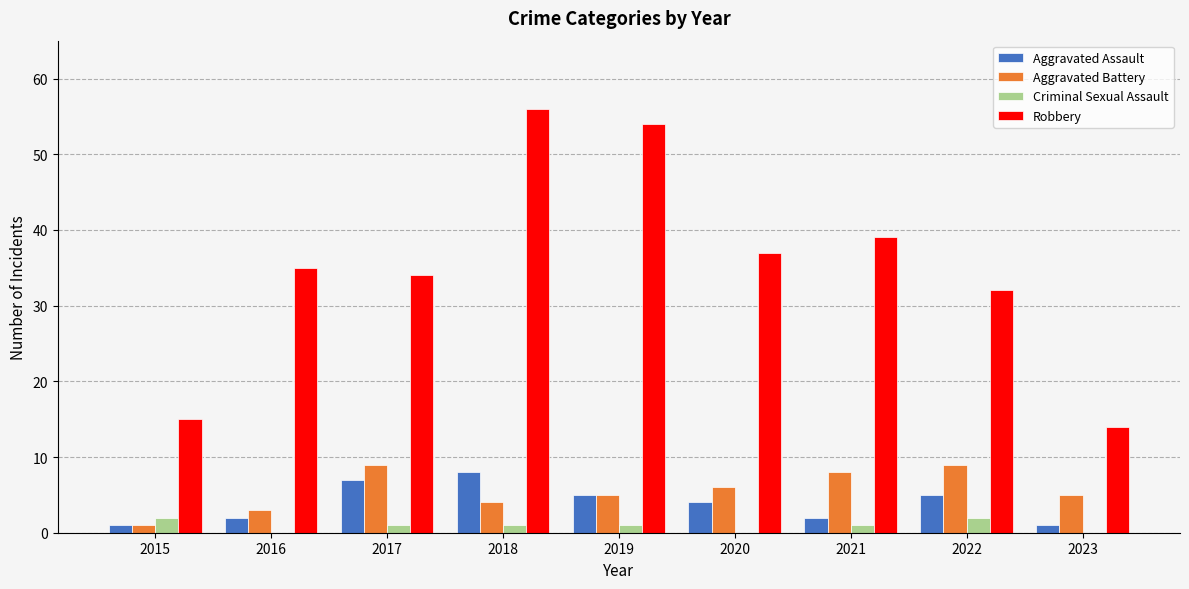

At which label does Robbery reach its peak?

2018